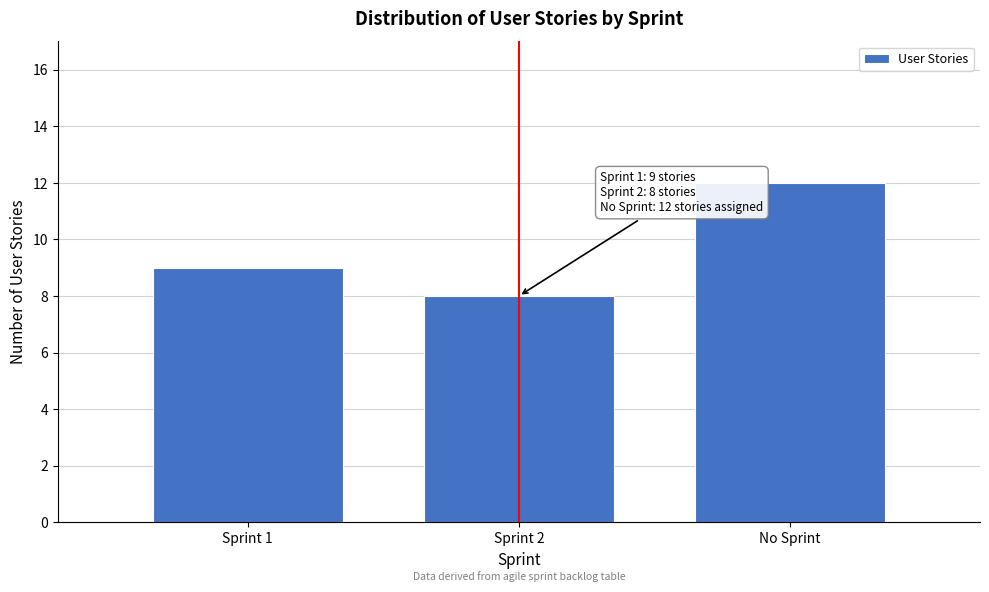

Reading left to right, what are all the values shown in this chart?

9	8	12